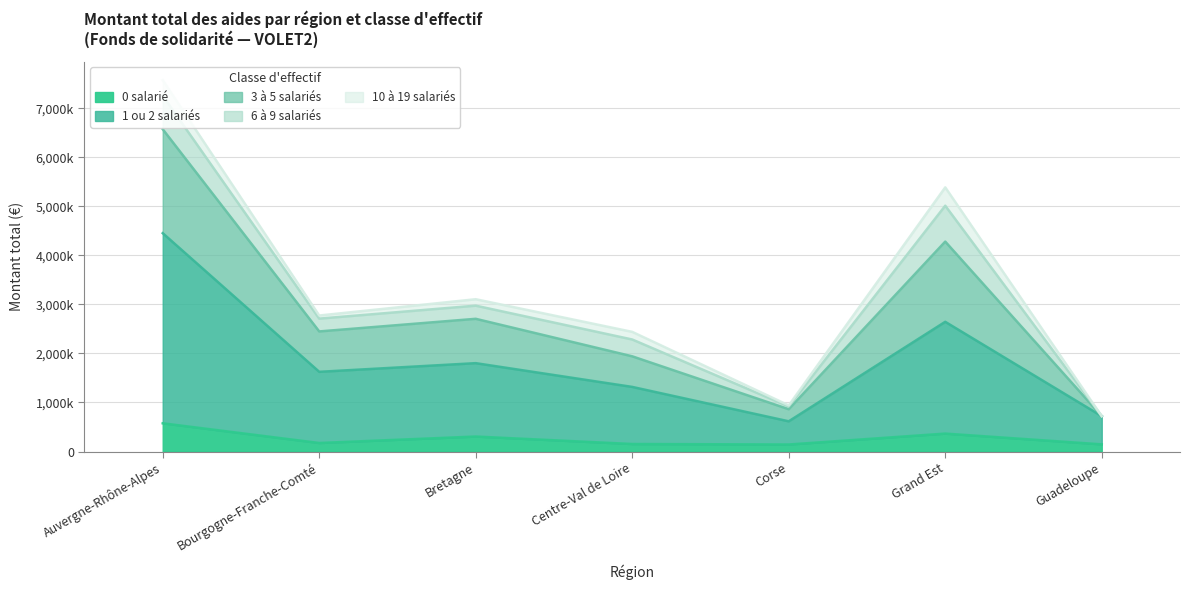

Is it true that 1 ou 2 salariés equals 2343247.3 at Bourgogne-Franche-Comté?

False